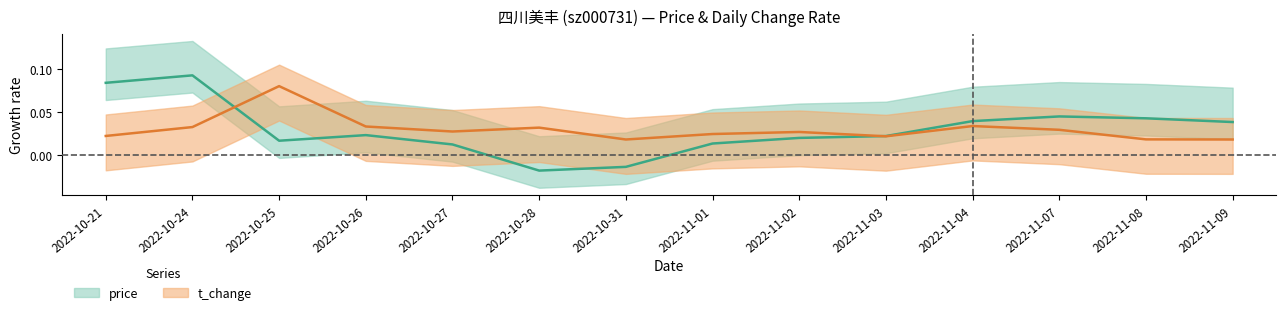

True or false: t_change has a value of 0.0 at 2022-11-02.

True